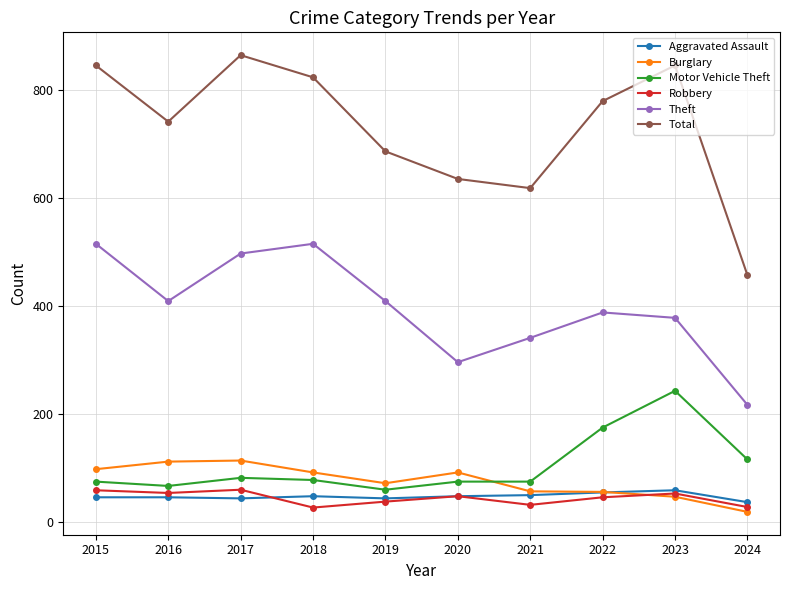

How many interior local peaks does the Theft series have?

2